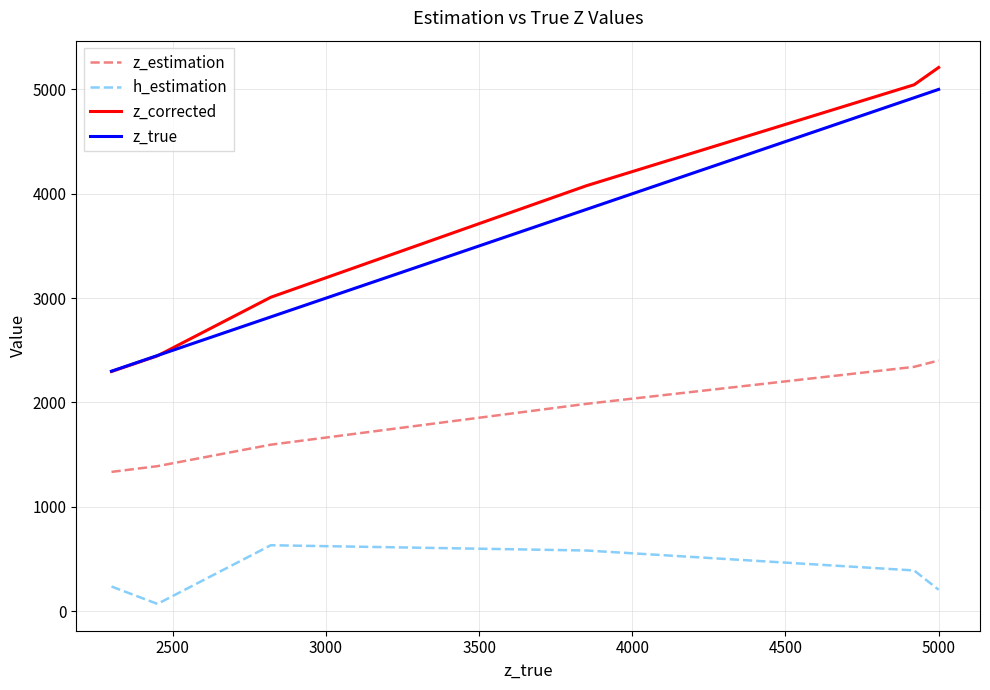

True or false: z_true and h_estimation cross at least once.

False